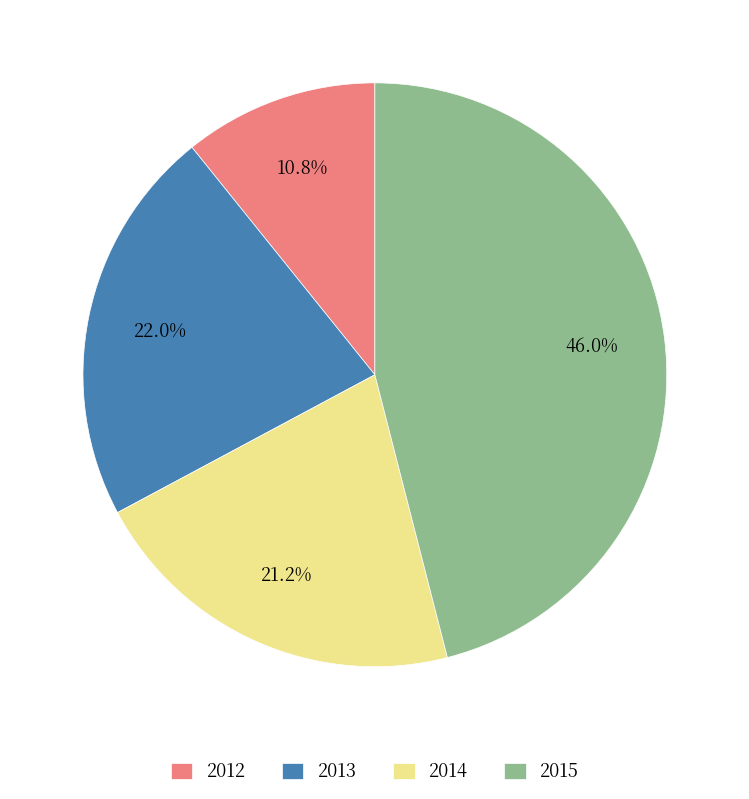

What portion of the pie excludes 2014?

78.8%